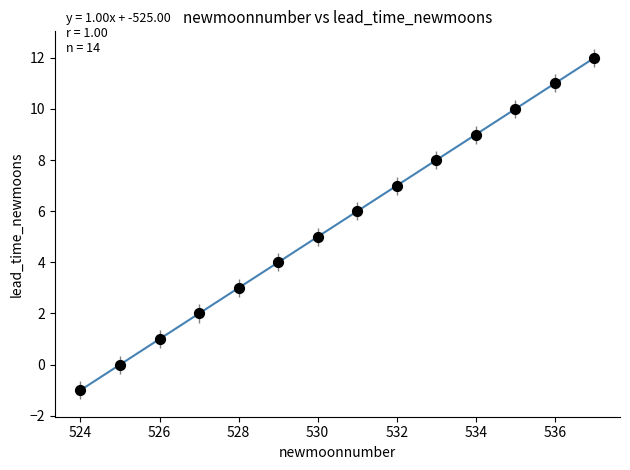

What is the range of X values (max minus min)?

13